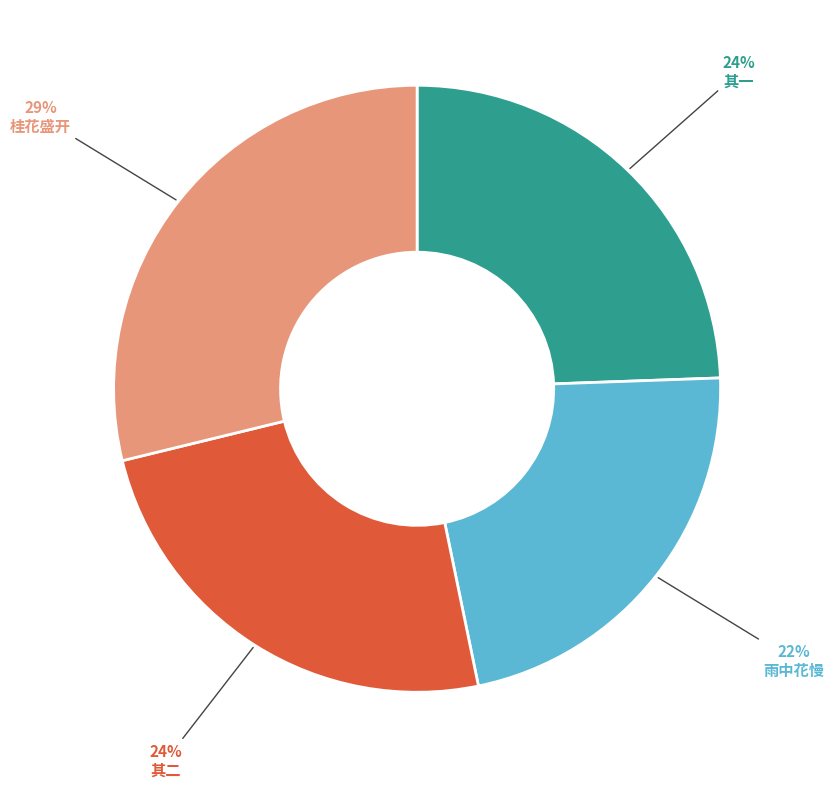

The 其二 slice represents 36% of the pie. True or false?

False